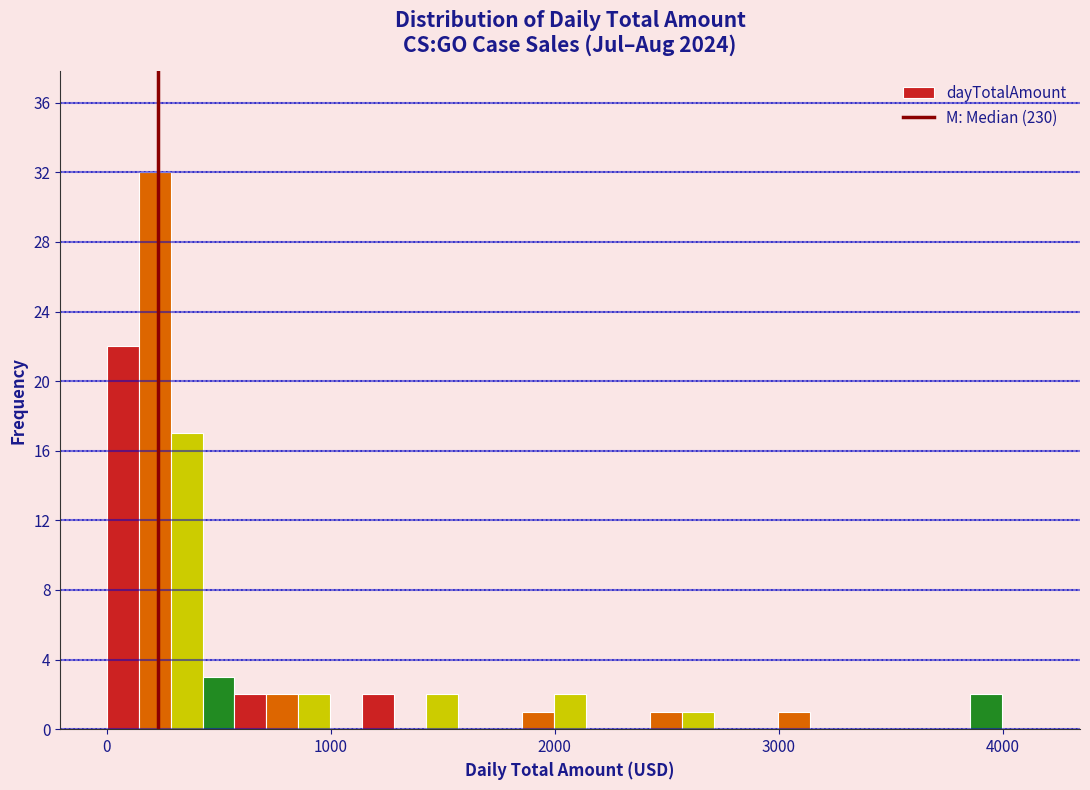

Read against the x-axis, roughly where is the centre of the tallest bar?

200